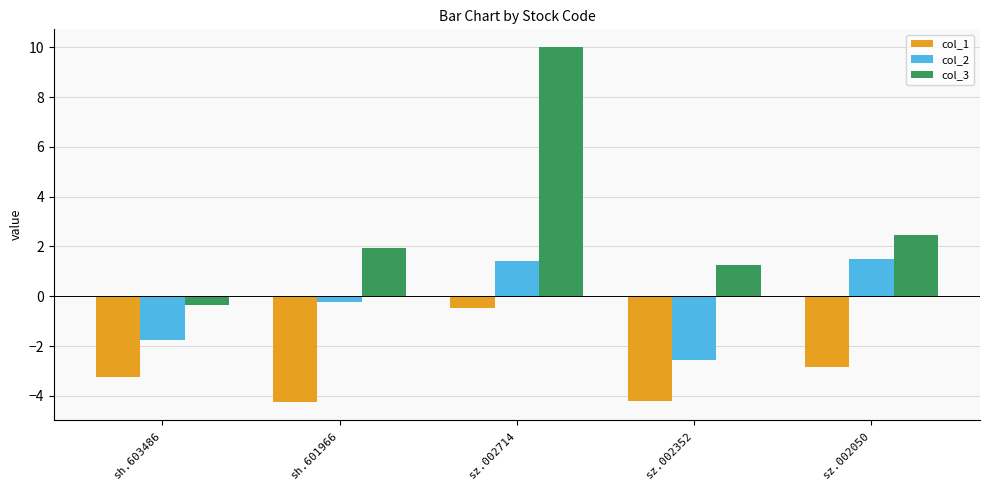

Where is col_1 nearest to the value -2?

sz.002050